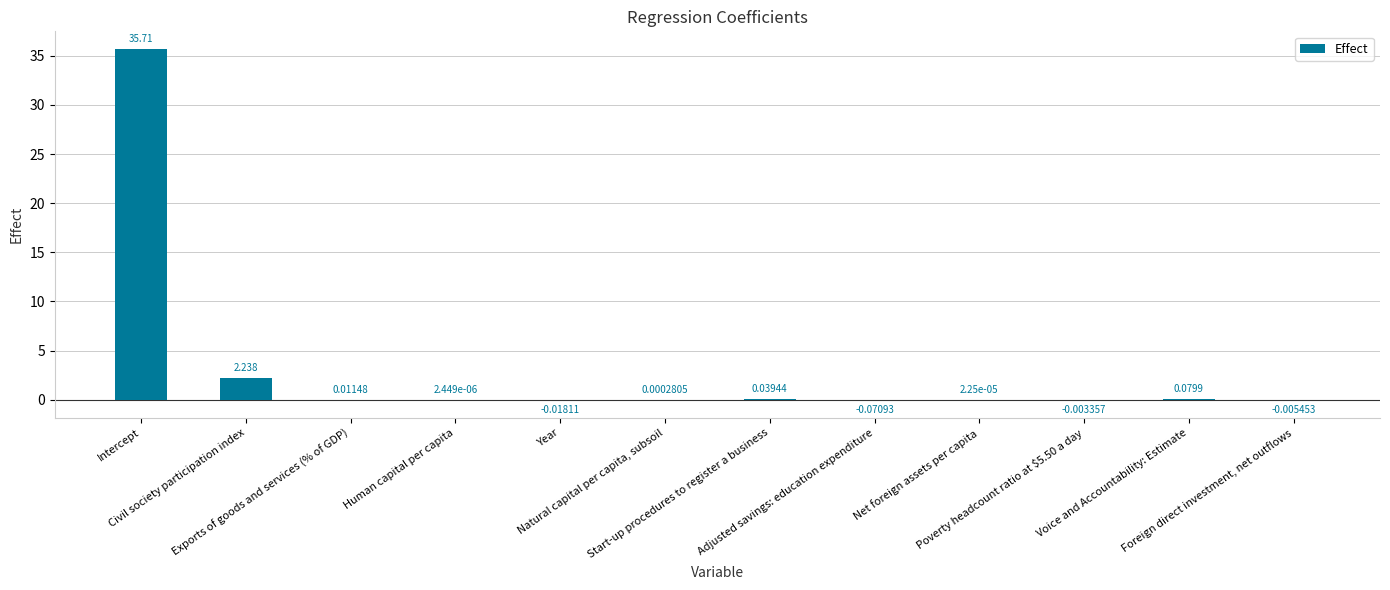

How many values are above zero?

8